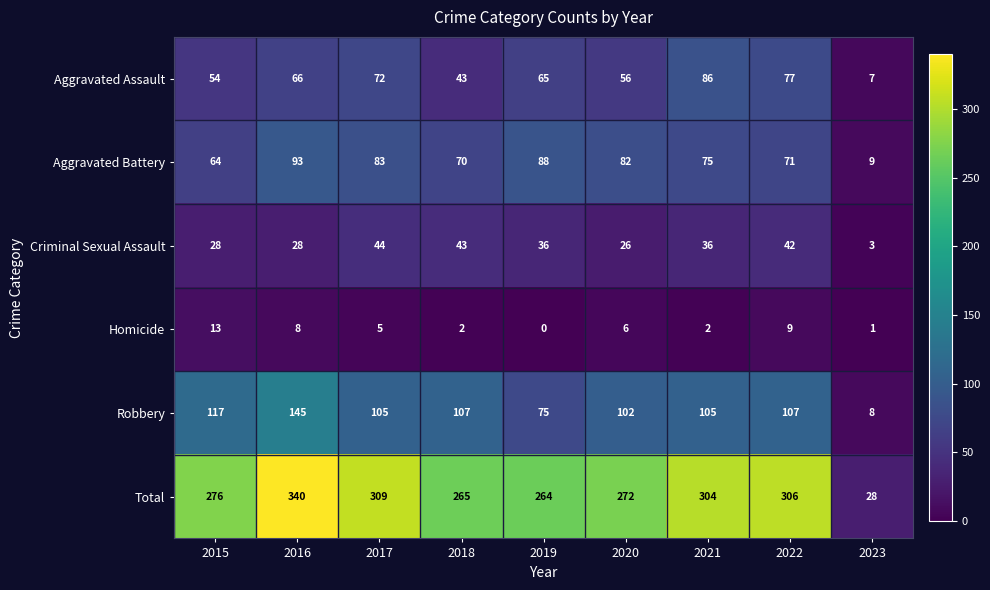

The Homicide series shows 2 at 2023. True or false?

False